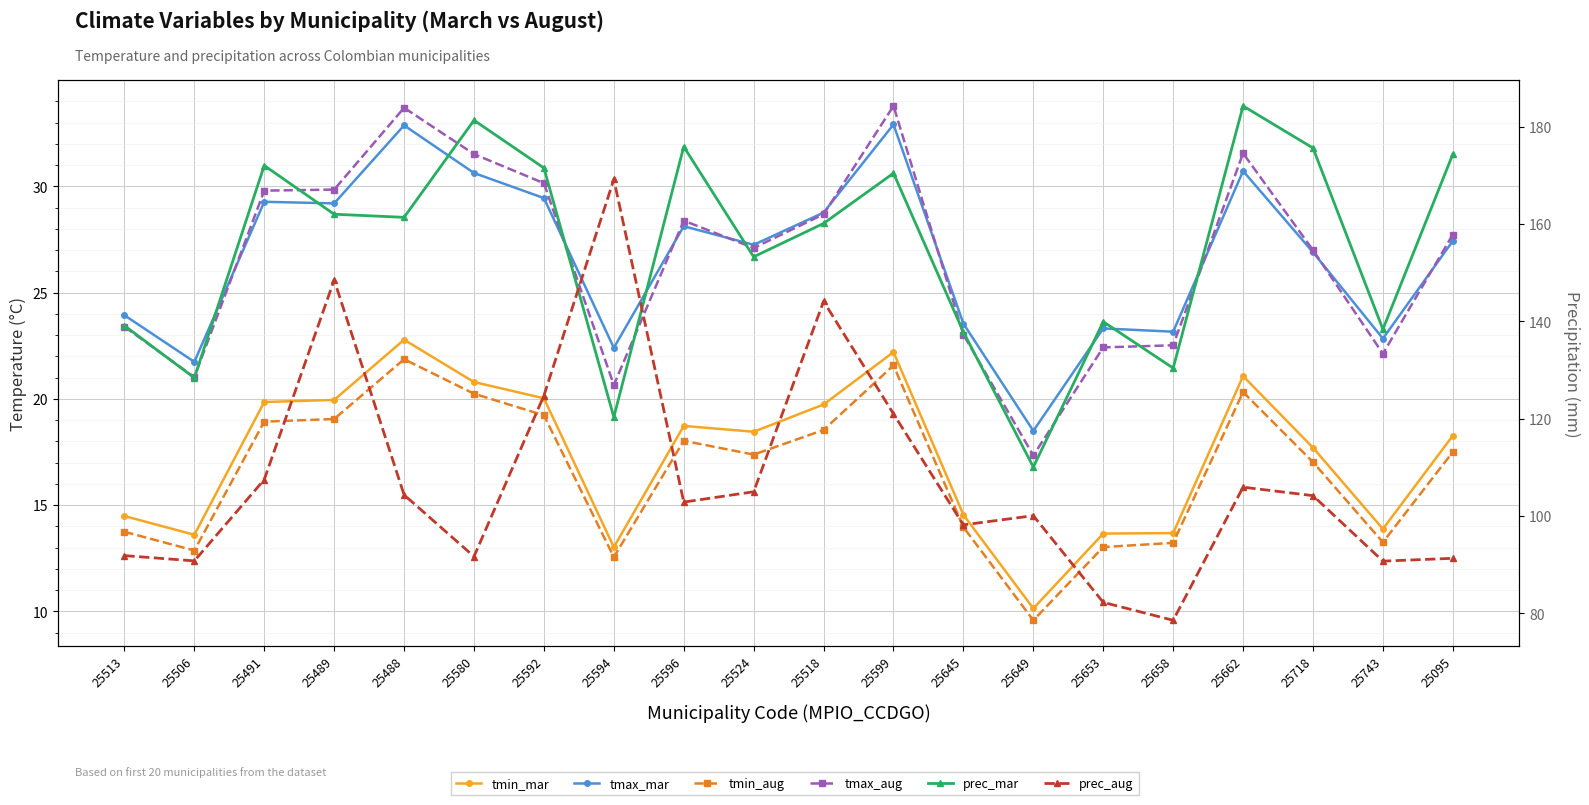

Which has a higher value, 25580 or 25513?

25580